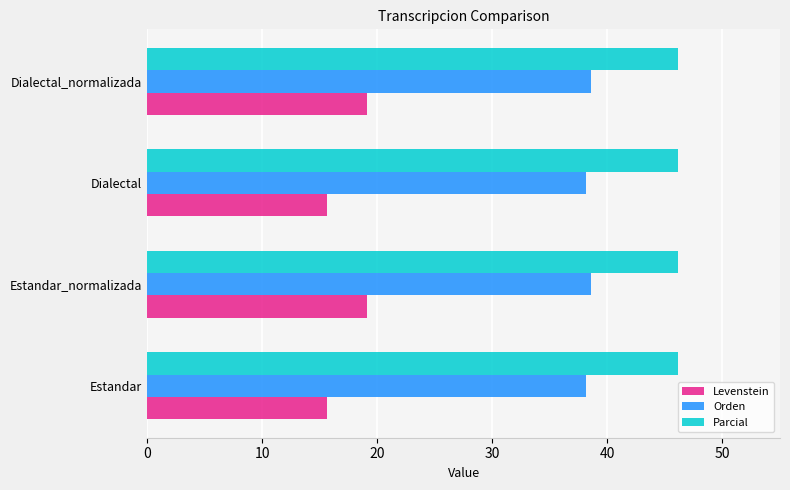

List the series in order of their peak value, lowest first.

Levenstein, Orden, Parcial